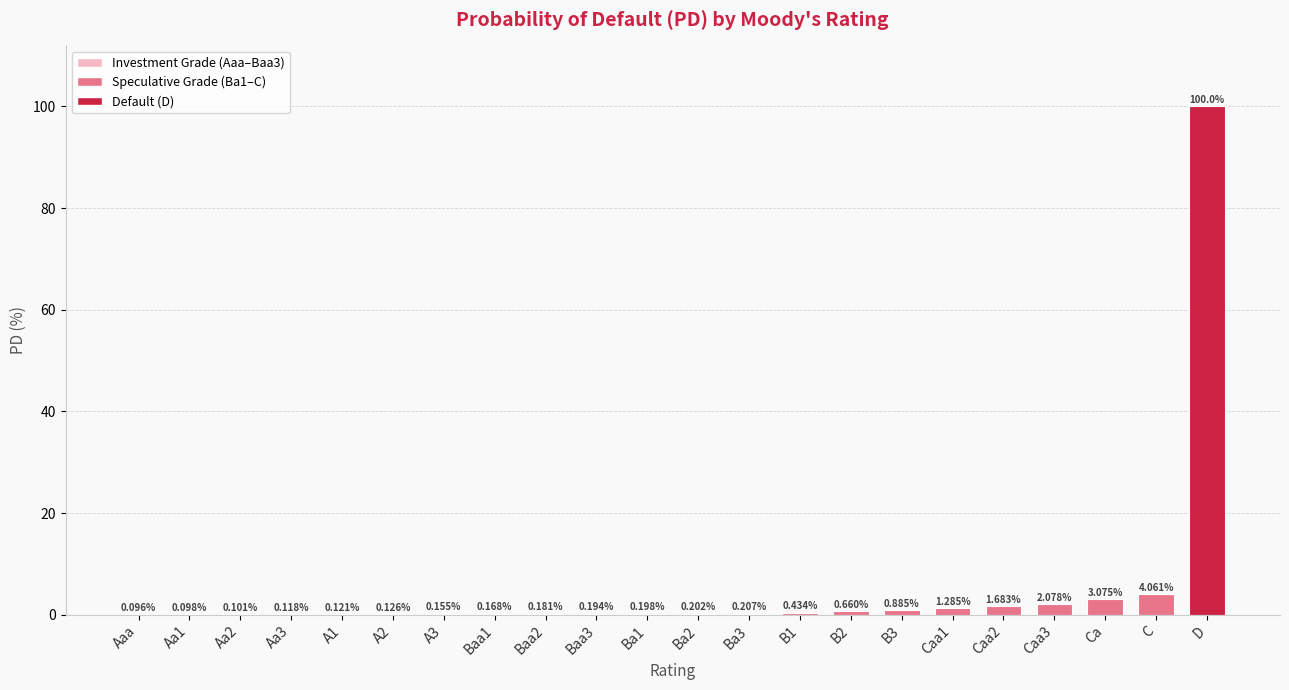

Are the bars grouped side by side (vs. stacked)?

No